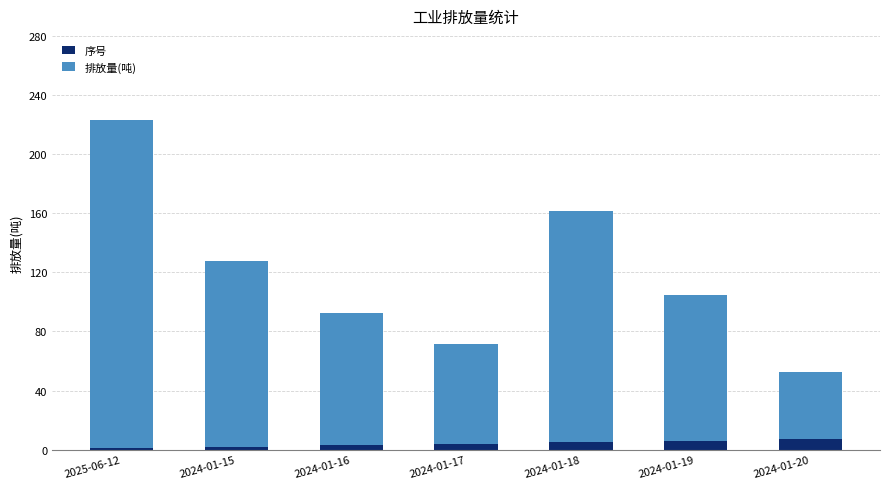

What is the difference between the maximum and minimum values in the 序号 series?

6.0